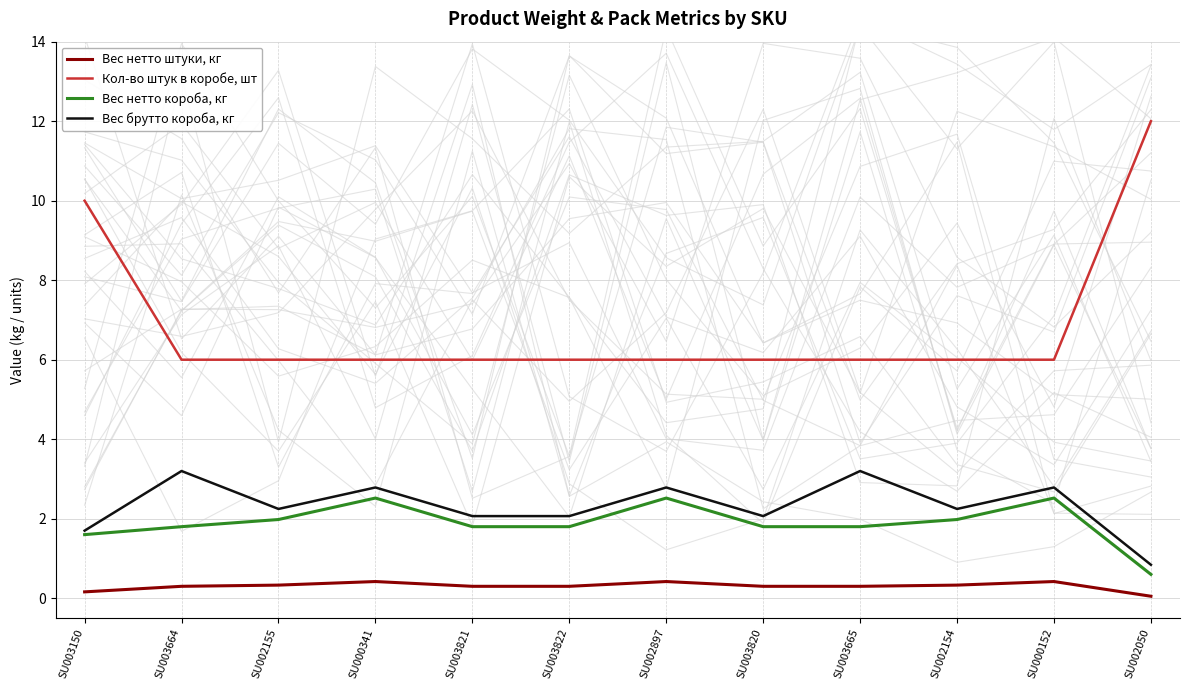

True or false: Вес брутто короба, кг and Вес нетто штуки, кг intersect in this chart.

False